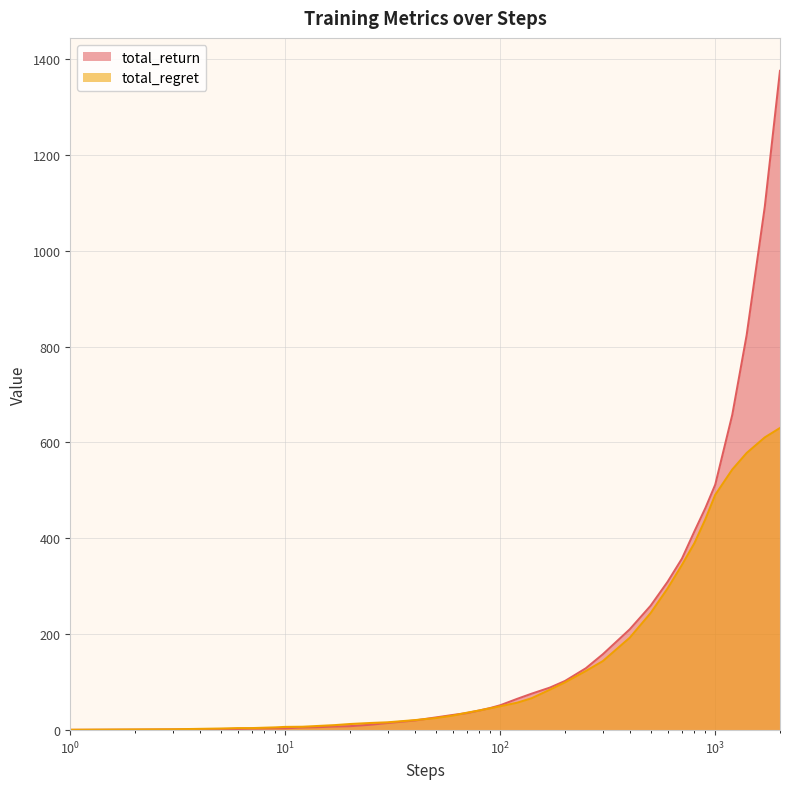

List the series in order of their peak value, highest first.

total_return, total_regret